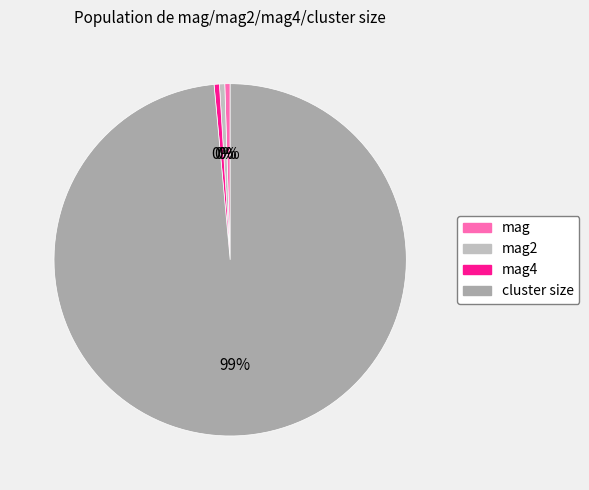

Is there any slice that represents more than half of the pie?

Yes